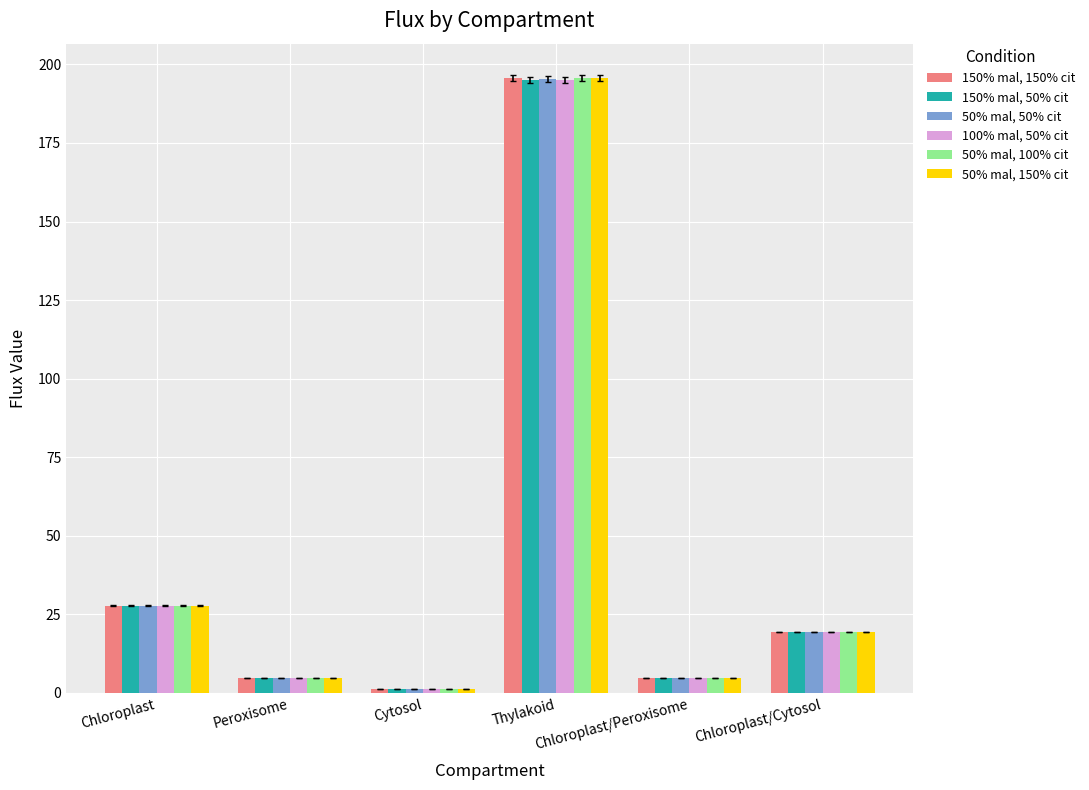

Rank the series by their maximum value, from highest to lowest.

50% mal, 150% cit, 150% mal, 150% cit, 50% mal, 100% cit, 50% mal, 50% cit, 100% mal, 50% cit, 150% mal, 50% cit